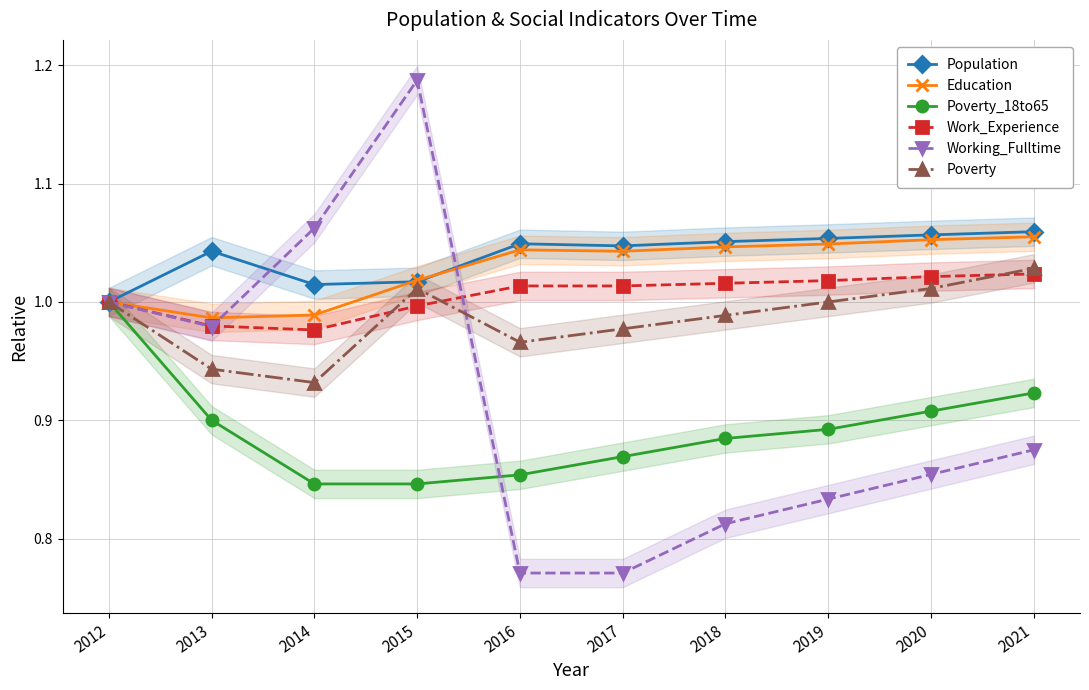

Reading left to right, extract all data points from this chart.

Population: 2012=1.0	2013=1.0	2014=1.0	2015=1.0	2016=1.0	2017=1.0	2018=1.1	2019=1.1	2020=1.1	2021=1.1
Education: 2012=1.0	2013=1.0	2014=1.0	2015=1.0	2016=1.0	2017=1.0	2018=1.0	2019=1.0	2020=1.1	2021=1.1
Poverty_18to65: 2012=1.0	2013=0.9	2014=0.8	2015=0.8	2016=0.9	2017=0.9	2018=0.9	2019=0.9	2020=0.9	2021=0.9
Work_Experience: 2012=1.0	2013=1.0	2014=1.0	2015=1.0	2016=1.0	2017=1.0	2018=1.0	2019=1.0	2020=1.0	2021=1.0
Working_Fulltime: 2012=1.0	2013=1.0	2014=1.1	2015=1.2	2016=0.8	2017=0.8	2018=0.8	2019=0.8	2020=0.9	2021=0.9
Poverty: 2012=1.0	2013=0.9	2014=0.9	2015=1.0	2016=1.0	2017=1.0	2018=1.0	2019=1.0	2020=1.0	2021=1.0